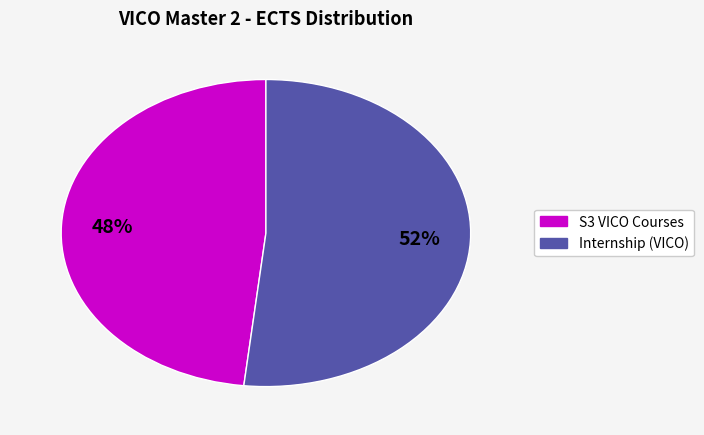

Do Internship (VICO) and S3 VICO Courses together represent more than half of the pie?

Yes